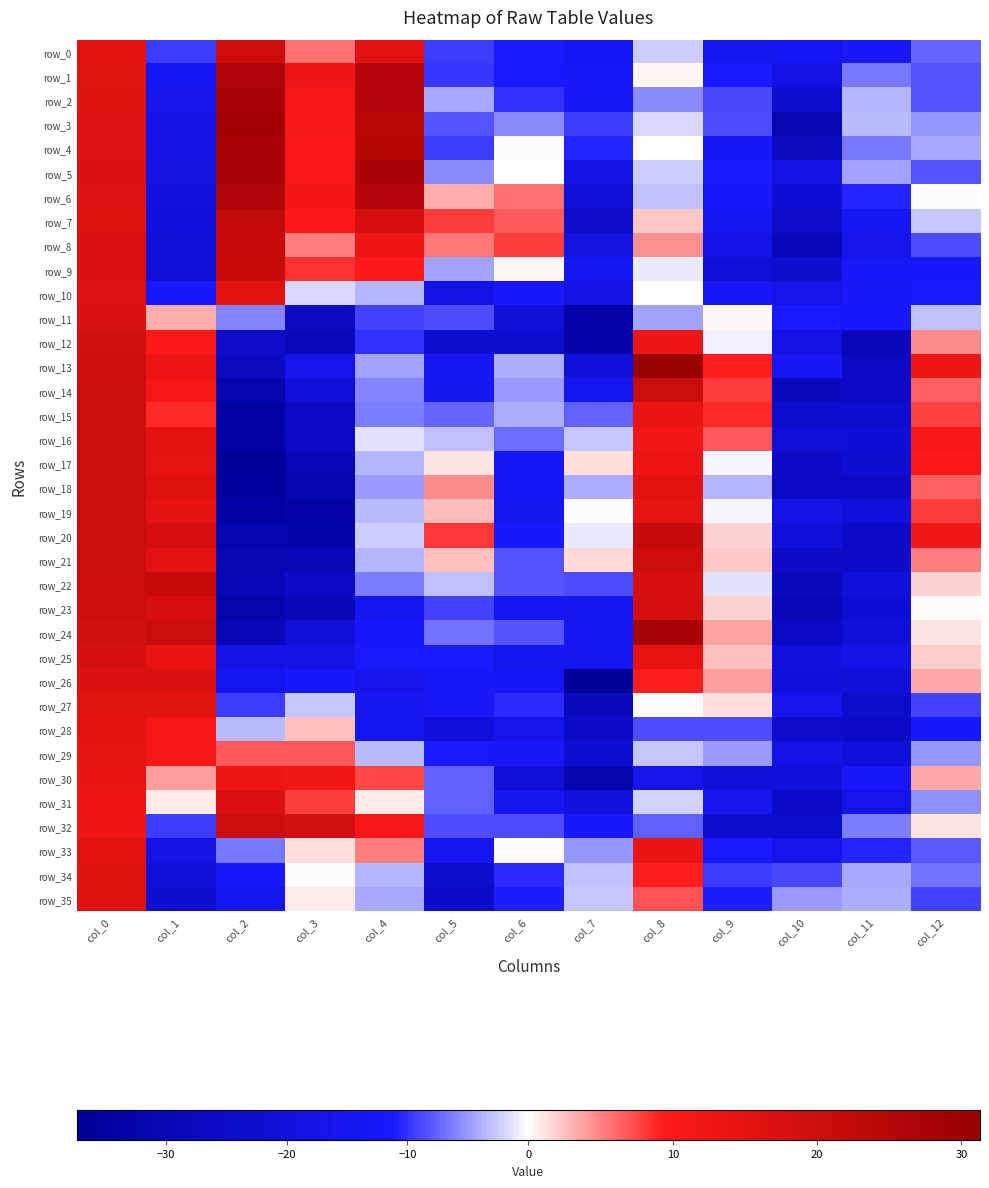

At which label does row_22 reach its peak?

col_1